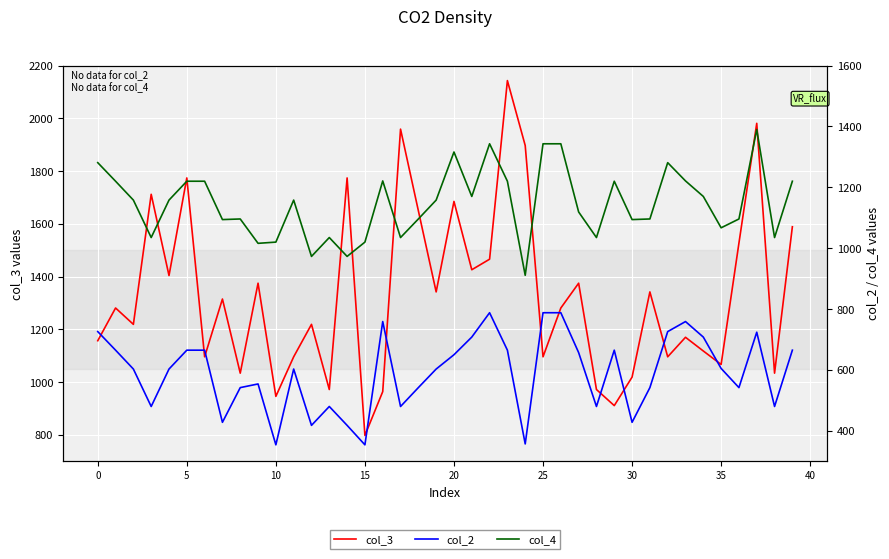

Is the value of col_2 at 28 greater than the value of col_4 at 22?

No